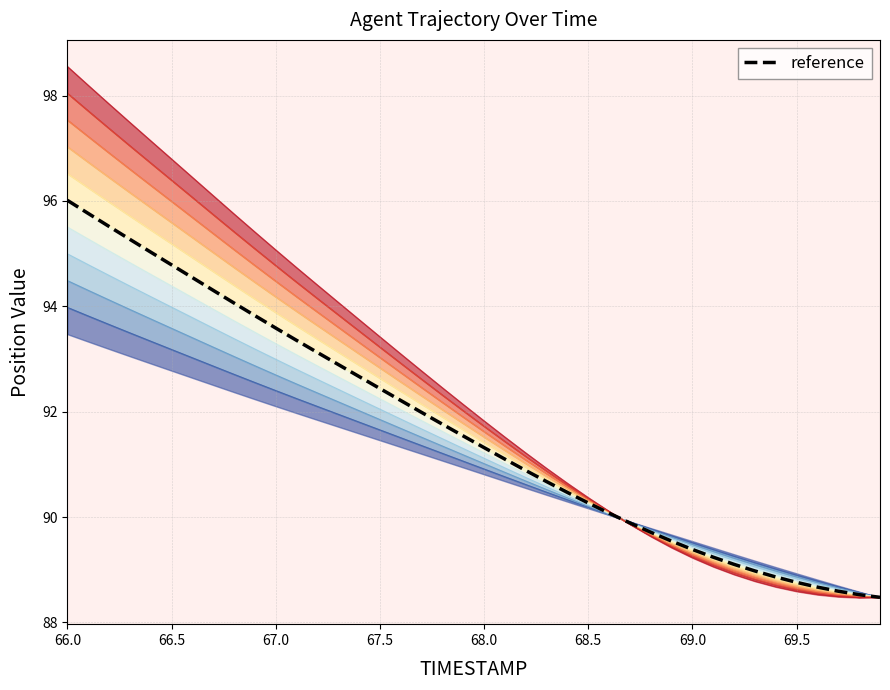

How many lines are shown in the chart?

1